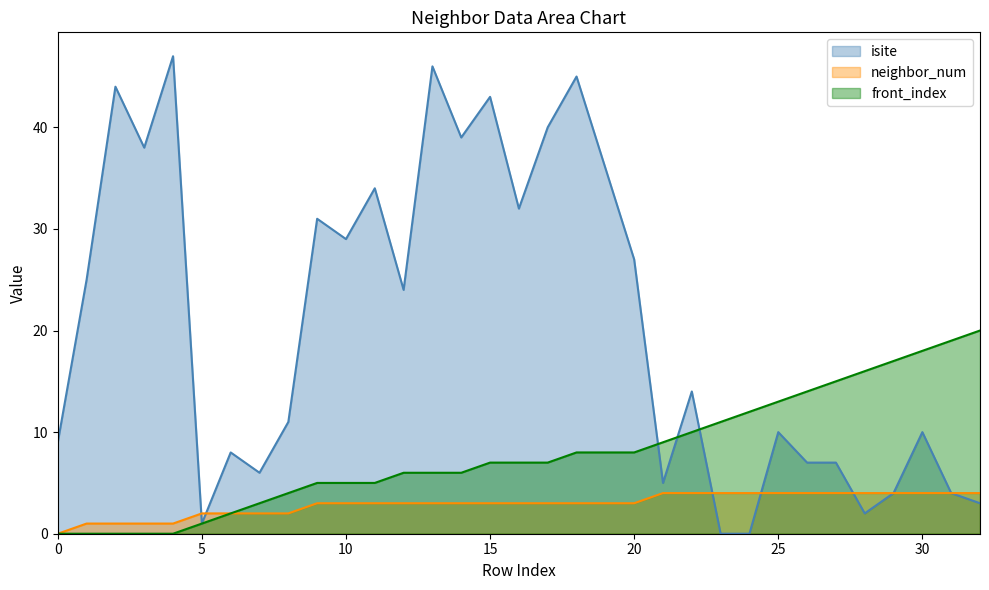

The neighbor_num series shows 6 at 29. True or false?

False